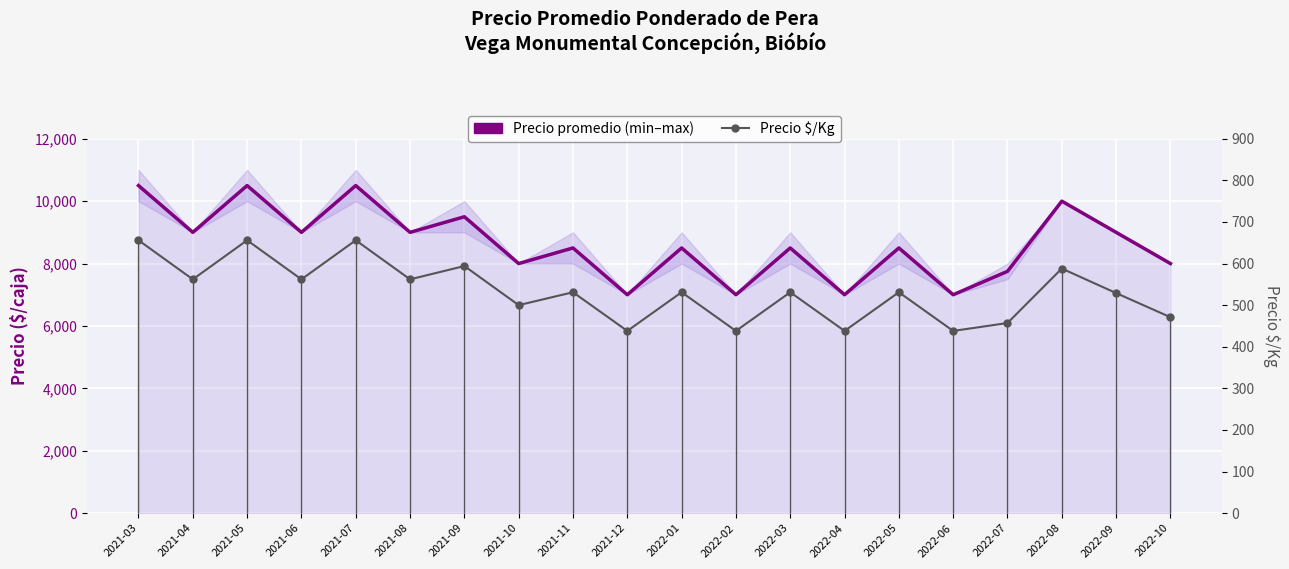

What is the label of the 9th point from the left?

2021-11